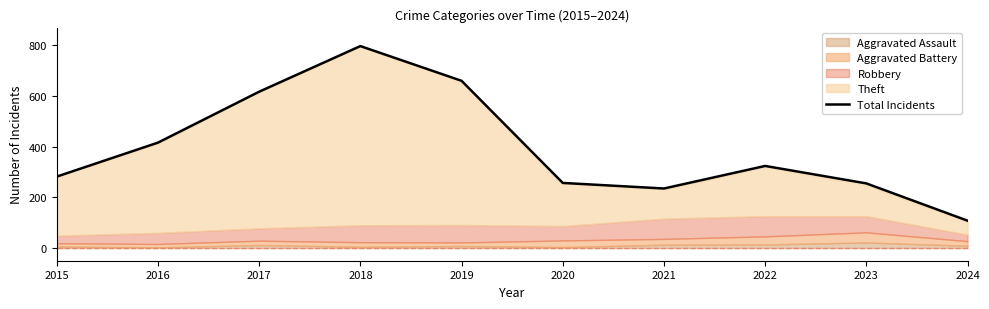

What is the difference between the second highest and minimum values?

552